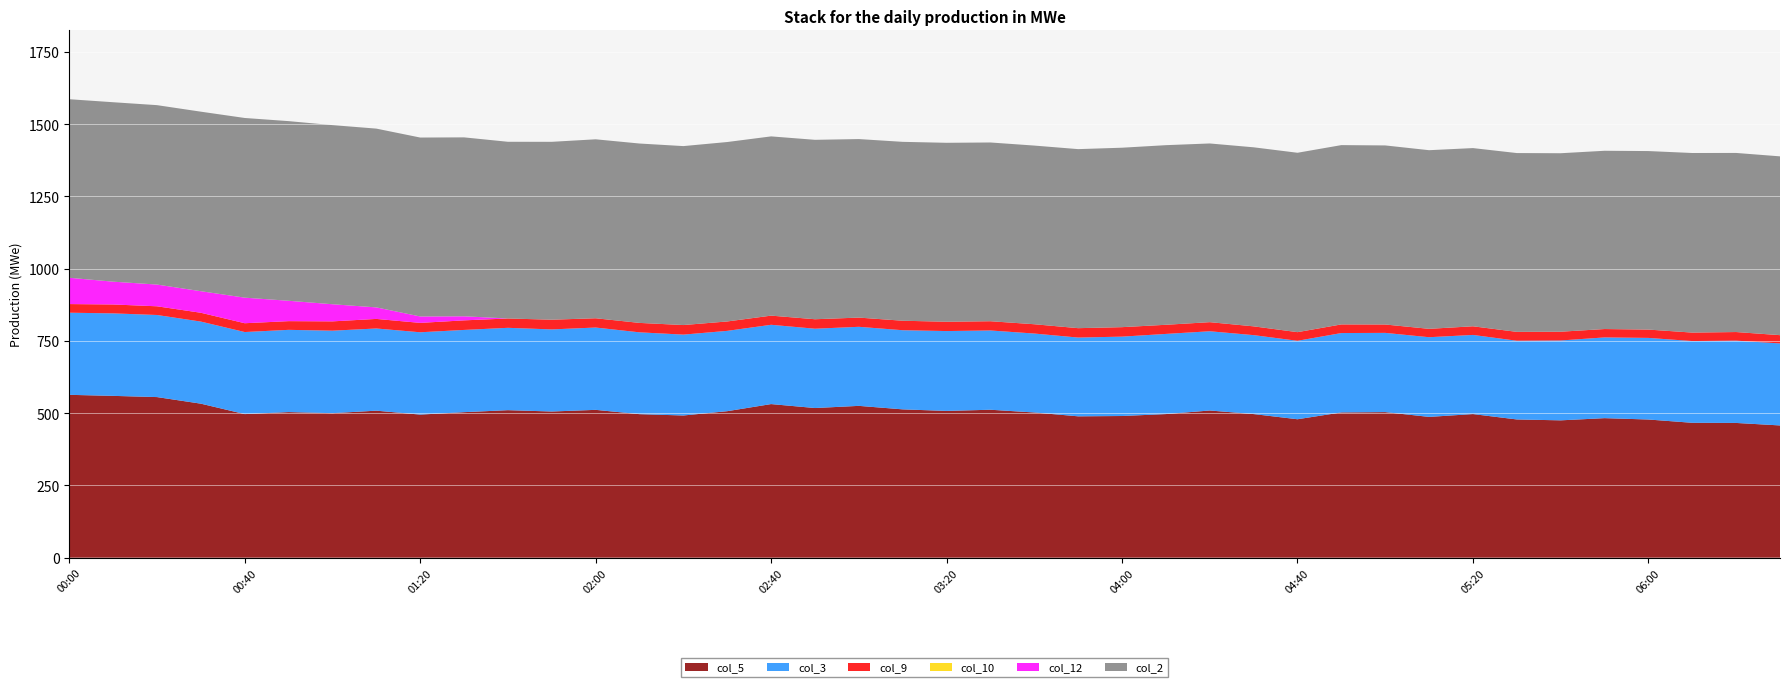

Reading left to right, what are all the values shown in this chart?

col_5: 00:00=563.5	00:10=559.9	00:20=555.7	00:30=532.9	00:40=496.8	00:50=503.8	01:00=500.0	01:10=508.7	01:20=495.1	01:30=503.5	01:40=510.4	01:50=505.8	02:00=511.5	02:10=496.6	02:20=492.0	02:30=506.9	02:40=531.5	02:50=517.8	03:00=525.3	03:10=513.2	03:20=507.8	03:30=511.9	03:40=502.4	03:50=489.1	04:00=490.2	04:10=496.9	04:20=509.3	04:30=496.9	04:40=479.0	04:50=502.6	05:00=503.7	05:10=487.1	05:20=496.9	05:30=478.3	05:40=475.2	05:50=482.8	06:00=478.1	06:10=466.7	06:20=466.2	06:30=457.6
col_3: 00:00=284.2	00:10=285.5	00:20=284.1	00:30=284.1	00:40=284.0	00:50=284.6	01:00=285.5	01:10=284.4	01:20=284.9	01:30=284.6	01:40=285.0	01:50=284.1	02:00=284.9	02:10=283.2	02:20=279.9	02:30=278.0	02:40=274.4	02:50=274.5	03:00=273.6	03:10=273.9	03:20=276.4	03:30=274.3	03:40=273.2	03:50=272.6	04:00=274.7	04:10=277.4	04:20=274.2	04:30=273.2	04:40=271.5	04:50=274.7	05:00=274.2	05:10=275.8	05:20=273.9	05:30=272.4	05:40=276.4	05:50=279.4	06:00=282.4	06:10=282.9	06:20=284.8	06:30=283.8
col_9: 00:00=29.9	00:10=30.8	00:20=30.1	00:30=30.5	00:40=30.5	00:50=30.1	01:00=32.2	01:10=33.1	01:20=32.5	01:30=33.1	01:40=32.3	01:50=33.6	02:00=32.1	02:10=32.6	02:20=33.1	02:30=32.5	02:40=31.7	02:50=32.8	03:00=31.9	03:10=32.8	03:20=32.2	03:30=32.0	03:40=32.2	03:50=32.5	04:00=32.8	04:10=31.6	04:20=31.5	04:30=30.4	04:40=29.9	04:50=29.9	05:00=29.0	05:10=29.0	05:20=29.9	05:30=30.7	05:40=30.3	05:50=29.0	06:00=28.8	06:10=29.3	06:20=29.8	06:30=28.6
col_10: 00:00=0.0	00:10=0.0	00:20=0.0	00:30=0.0	00:40=0.0	00:50=0.0	01:00=0.0	01:10=0.0	01:20=0.0	01:30=0.0	01:40=0.0	01:50=0.0	02:00=0.0	02:10=0.0	02:20=0.0	02:30=0.0	02:40=0.0	02:50=0.0	03:00=0.0	03:10=0.0	03:20=0.0	03:30=0.0	03:40=0.0	03:50=0.0	04:00=0.0	04:10=0.0	04:20=0.0	04:30=0.0	04:40=0.0	04:50=0.0	05:00=0.0	05:10=0.0	05:20=0.0	05:30=0.0	05:40=0.0	05:50=0.0	06:00=0.0	06:10=0.0	06:20=0.0	06:30=0.1
col_12: 00:00=91.0	00:10=78.9	00:20=75.2	00:30=74.6	00:40=88.5	00:50=70.5	01:00=59.3	01:10=39.9	01:20=22.2	01:30=14.1	01:40=0.0	01:50=0.0	02:00=0.0	02:10=0.0	02:20=0.0	02:30=0.0	02:40=0.0	02:50=0.0	03:00=0.0	03:10=0.0	03:20=0.0	03:30=0.0	03:40=0.0	03:50=0.0	04:00=0.0	04:10=0.0	04:20=0.0	04:30=0.0	04:40=0.0	04:50=0.0	05:00=0.0	05:10=0.0	05:20=0.0	05:30=0.0	05:40=0.0	05:50=0.0	06:00=0.0	06:10=0.0	06:20=0.0	06:30=0.0
col_2: 00:00=617.9	00:10=621.0	00:20=620.9	00:30=621.3	00:40=621.8	00:50=621.7	01:00=619.9	01:10=618.7	01:20=619.2	01:30=619.2	01:40=611.5	01:50=615.6	02:00=619.3	02:10=620.8	02:20=619.3	02:30=621.0	02:40=620.3	02:50=620.9	03:00=617.8	03:10=619.1	03:20=619.3	03:30=618.6	03:40=618.3	03:50=619.6	04:00=621.0	04:10=621.6	04:20=618.4	04:30=619.6	04:40=620.8	04:50=620.5	05:00=619.7	05:10=618.2	05:20=616.7	05:30=618.8	05:40=617.7	05:50=616.9	06:00=617.8	06:10=621.5	06:20=619.8	06:30=618.7